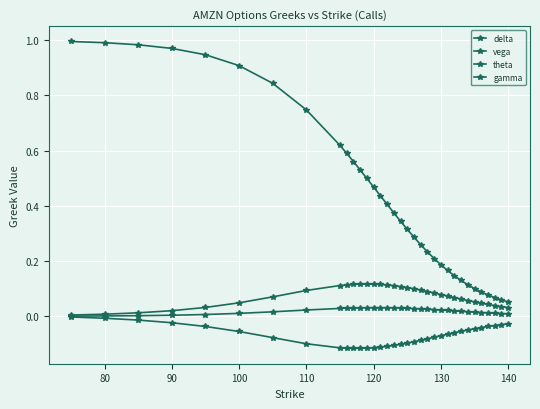

How many series are shown in this chart?

4